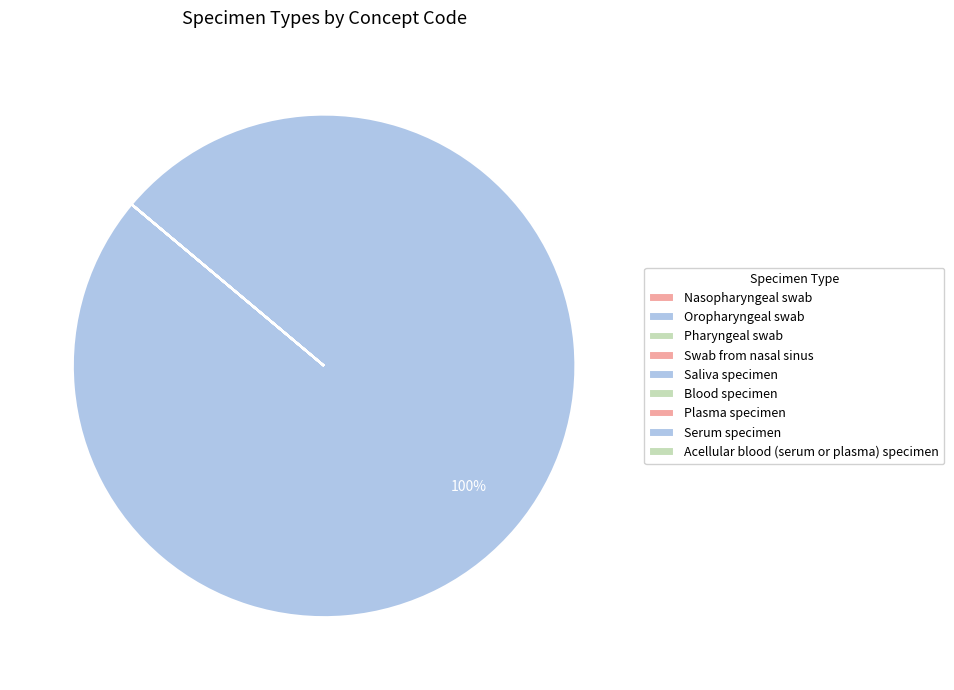

Which category has the biggest portion of the pie?

Oropharyngeal swab